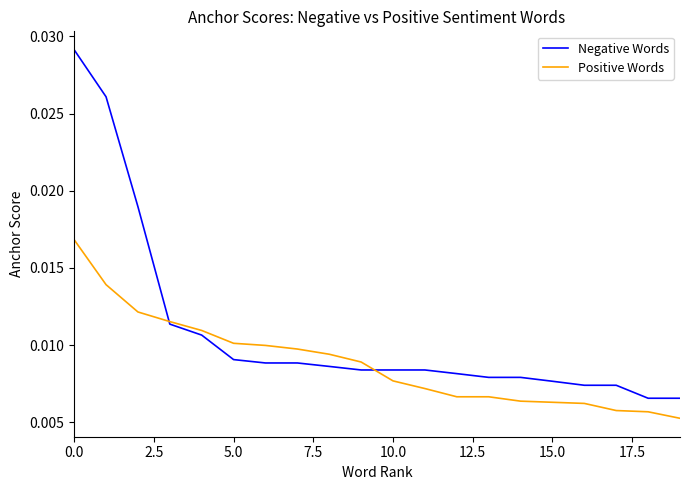

Rank the series by their average value, from highest to lowest.

Negative Words, Positive Words